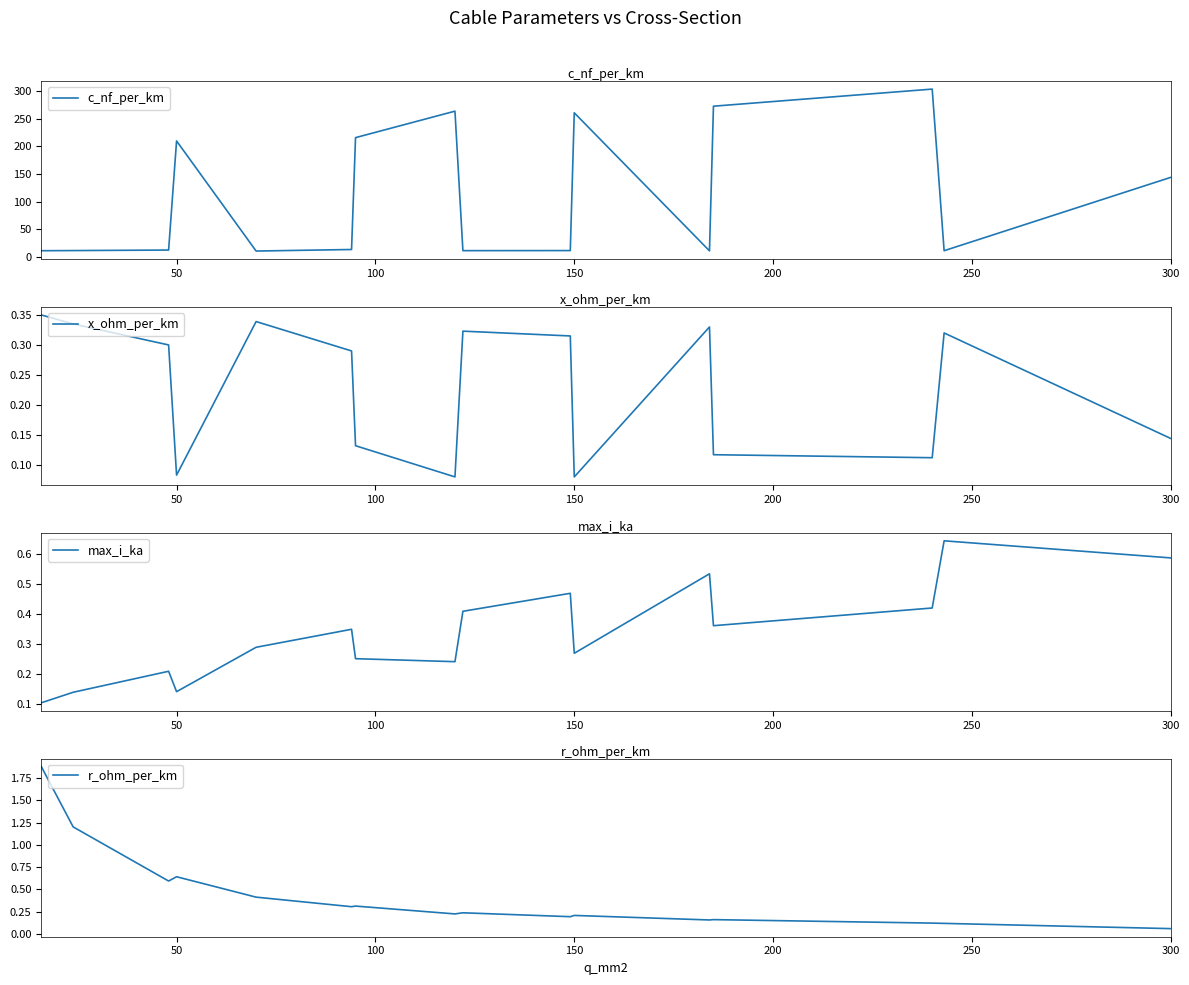

Does the chart have visible grid lines?

No